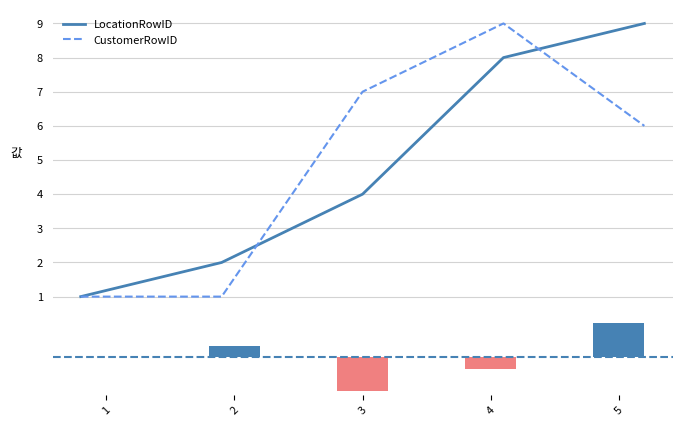

Are the bars grouped side by side (vs. stacked)?

Yes